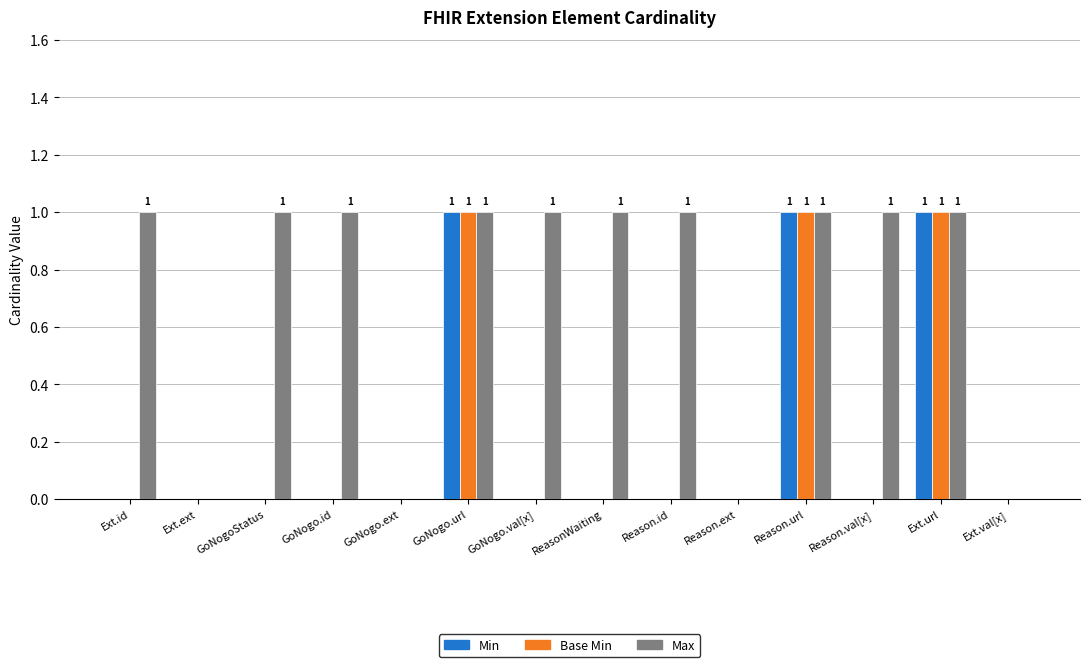

Which series has the largest total across all categories?

Max